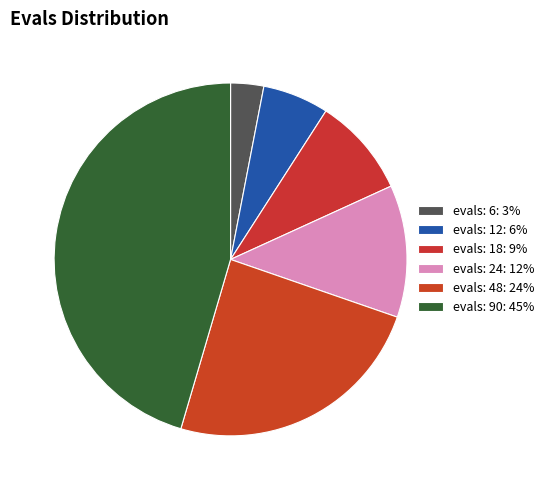

How many segments does this pie chart have?

6